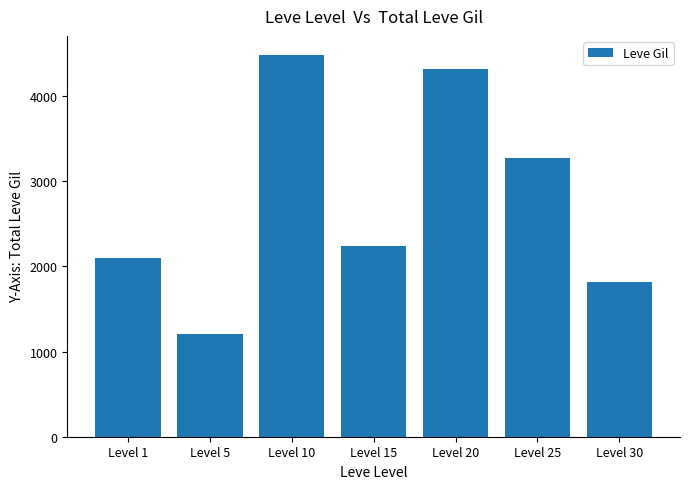

How many data points does each series have?

7